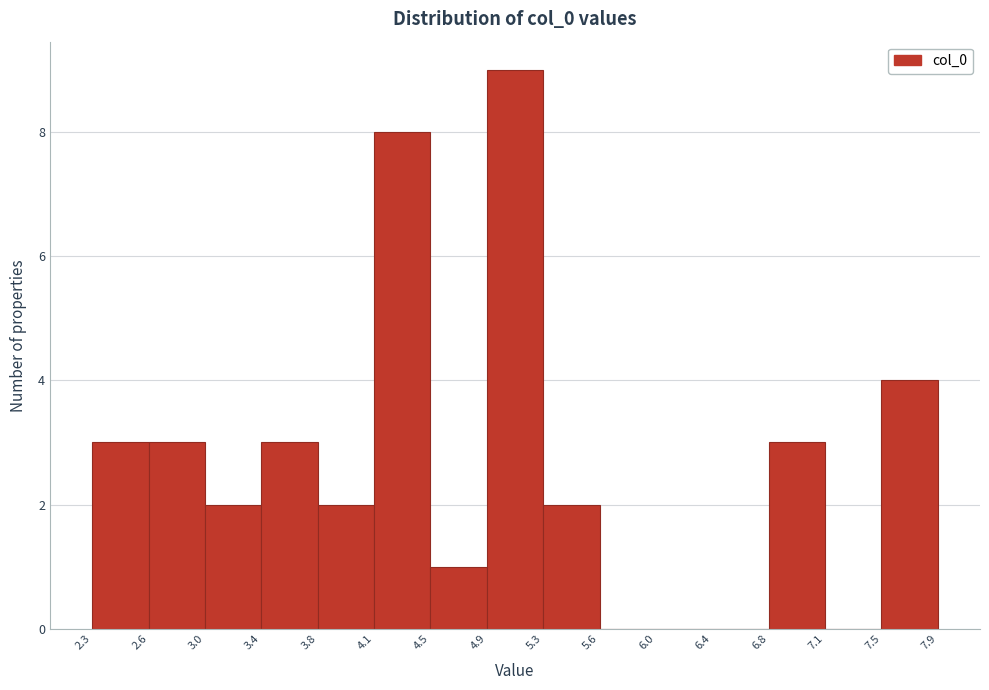

Reading left to right, transcribe this chart: for each bar, give the range it covers on the x-axis and its height. The values are not printed on the chart, so give them approximately, as read against the axis.

2.3 to 2.6: 3
2.6 to 3.0: 3
3.0 to 3.4: 2
3.4 to 3.8: 3
3.8 to 4.1: 2
4.1 to 4.5: 8
4.5 to 4.9: 1
4.9 to 5.3: 9
5.3 to 5.6: 2
5.6 to 6.0: 0
6.0 to 6.4: 0
6.4 to 6.8: 0
6.8 to 7.1: 3
7.1 to 7.5: 0
7.5 to 7.9: 4